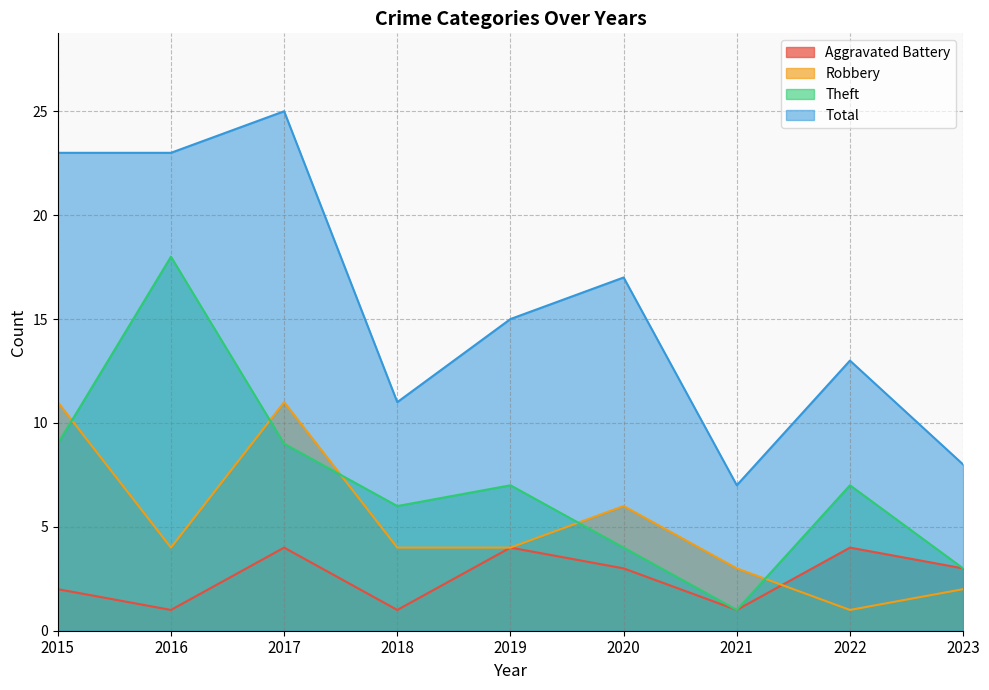

Rank the series by their maximum value, from lowest to highest.

Aggravated Battery, Robbery, Theft, Total